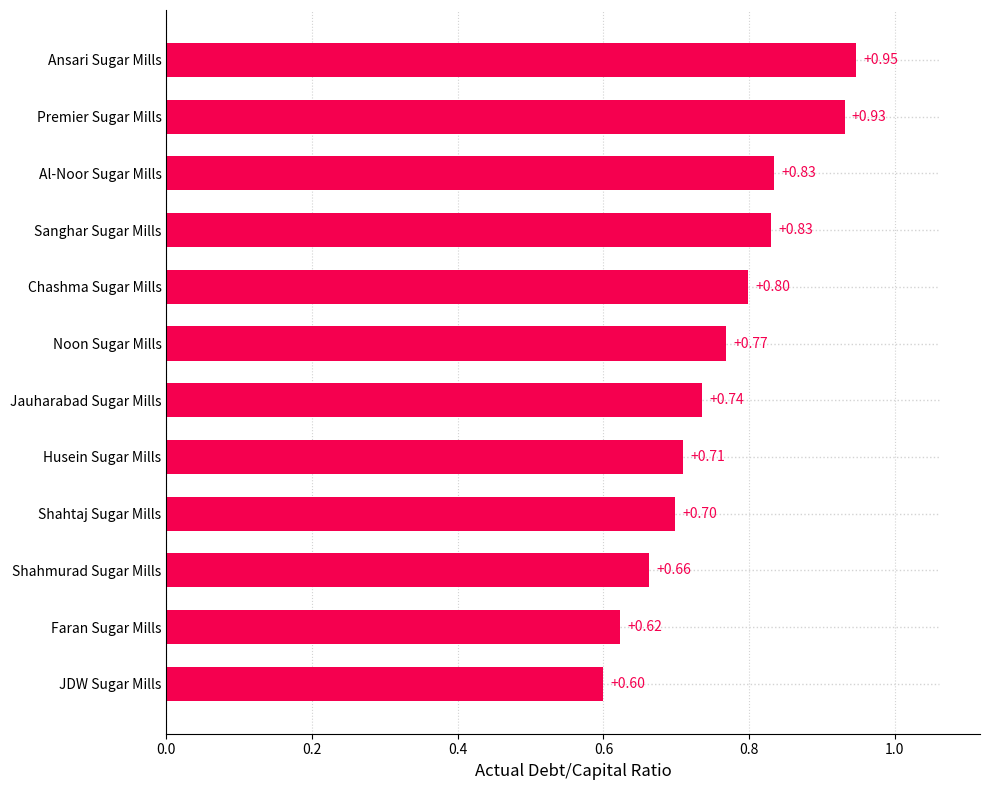

Which category has the highest value across all series?

Ansari Sugar Mills